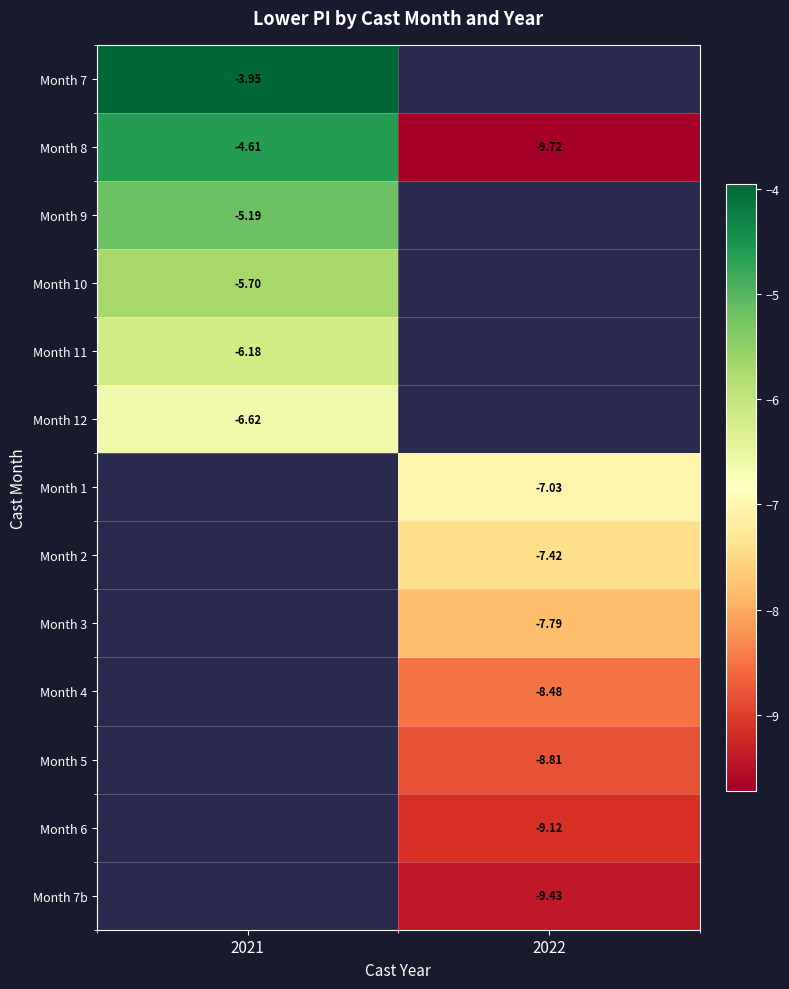

True or false: Month 12 has a value of -9.6 at 2021.

False